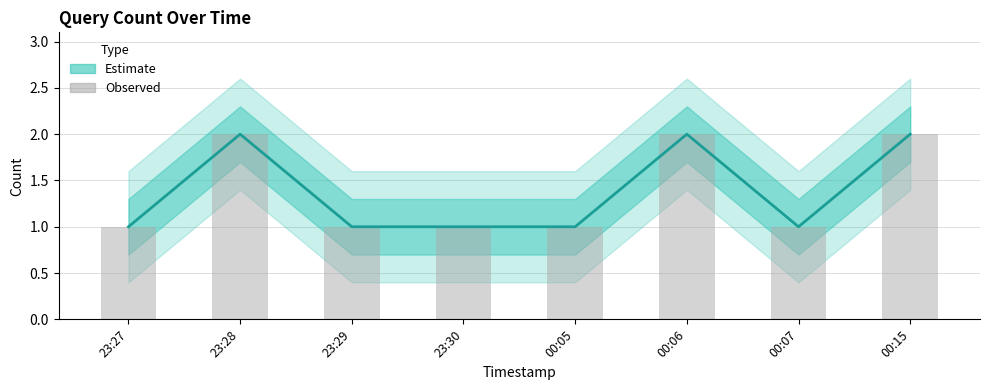

Is it true that Observed equals 2 at 00:06?

True